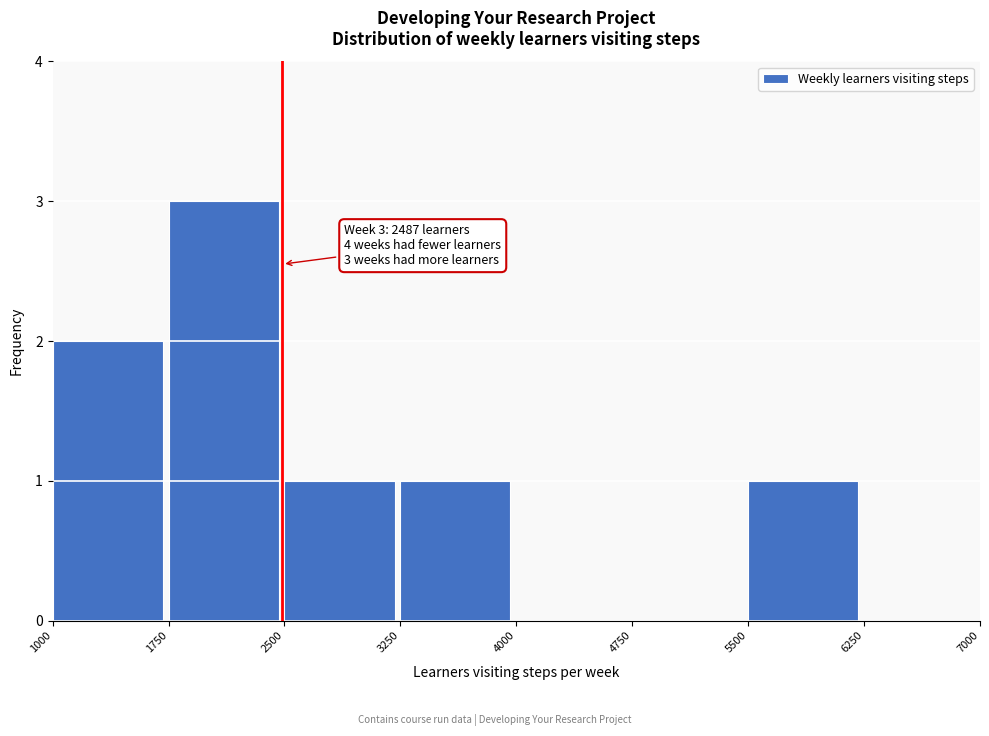

Which range on the x-axis has the tallest bar?

1750 to 2500